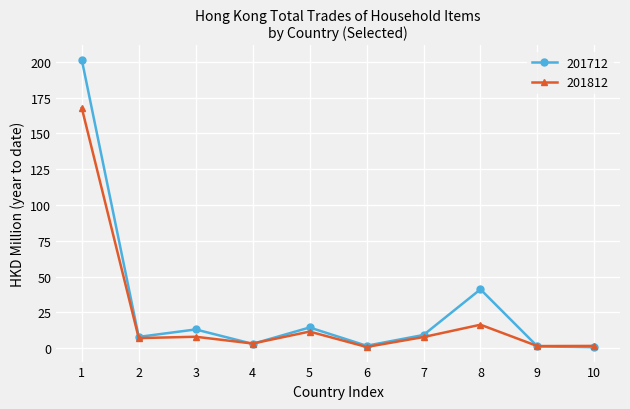

List the series in order of their overall mean, highest first.

201712, 201812